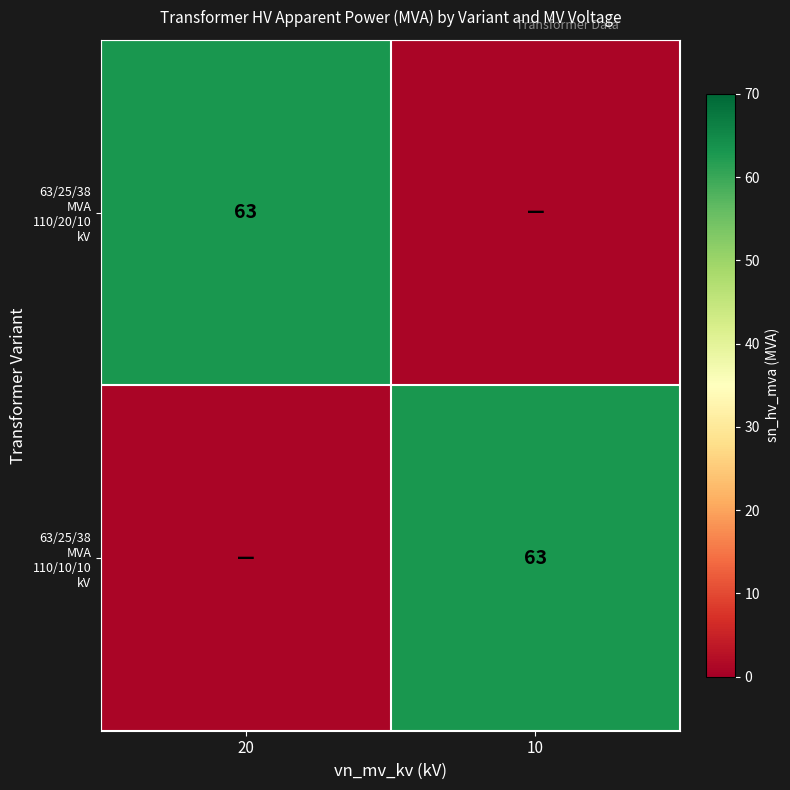

Where is 63/25/38 MVA 110/20/10 kV nearest to the value 32?

20